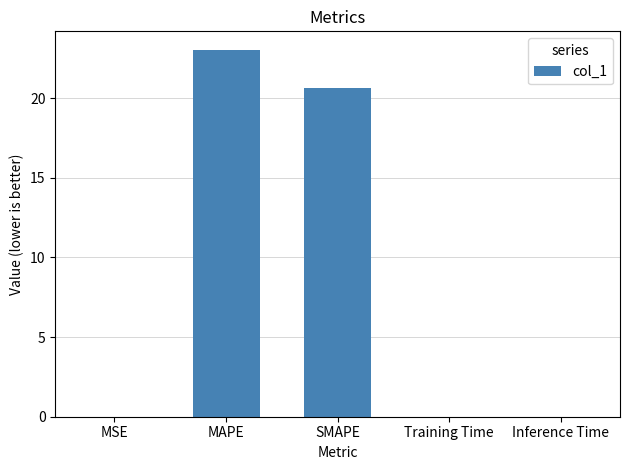

At which category does the chart reach its peak across all series?

MAPE